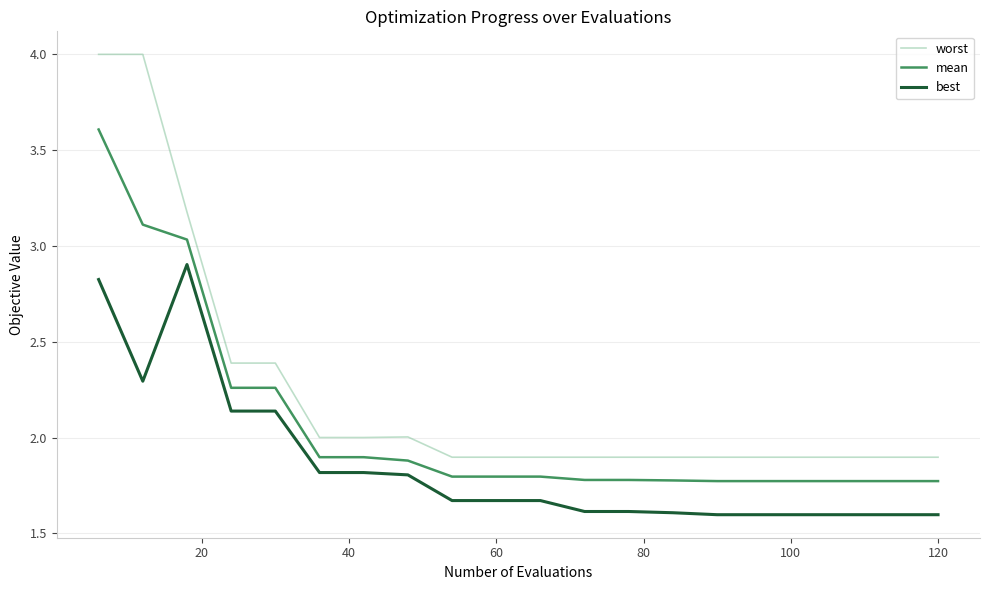

Rank the series by their maximum value, from lowest to highest.

best, mean, worst